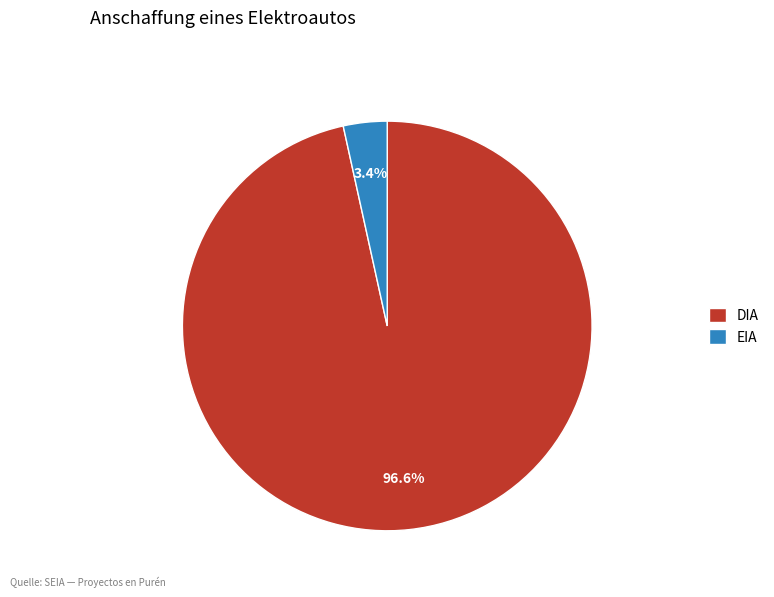

Is it true that EIA is 3% of the pie?

True